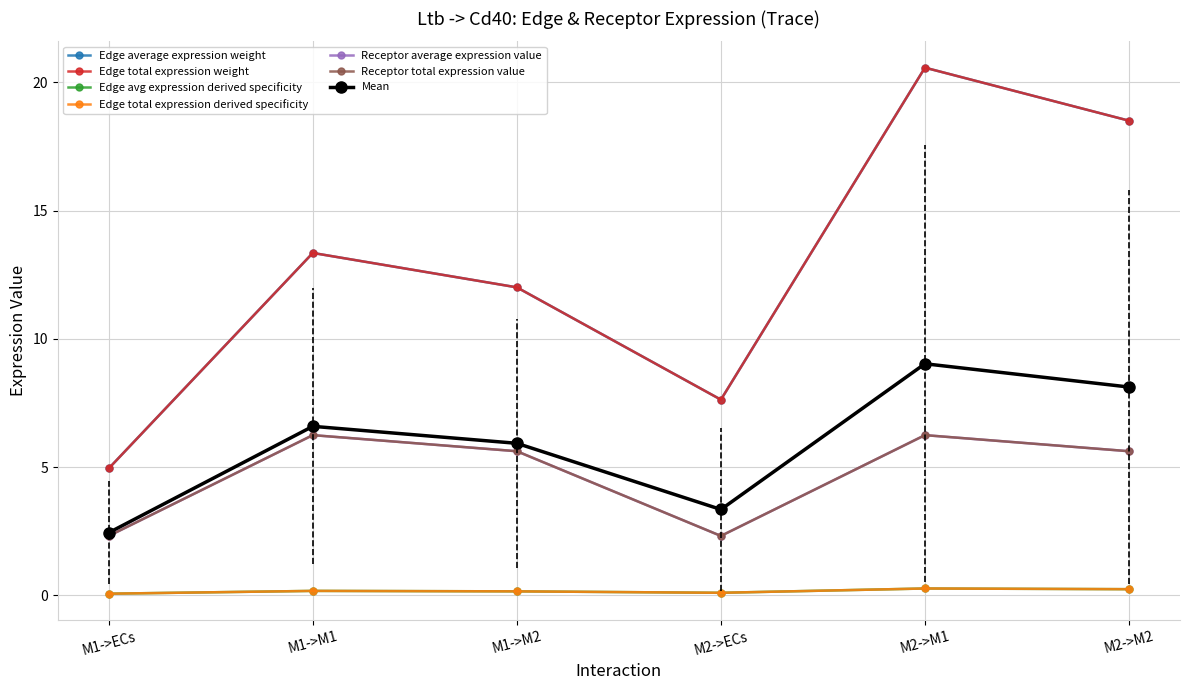

Which category has the lowest value in the Edge average expression weight series?

M1->ECs